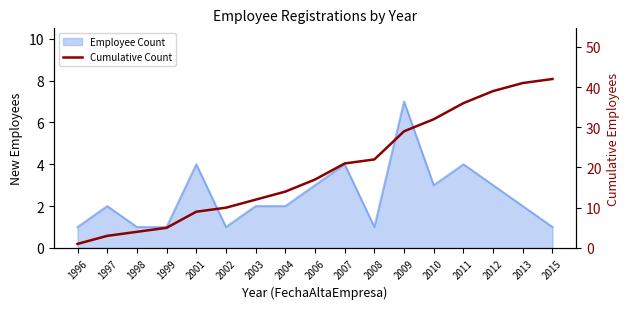

Which has a higher value, 2007 or 1999?

2007